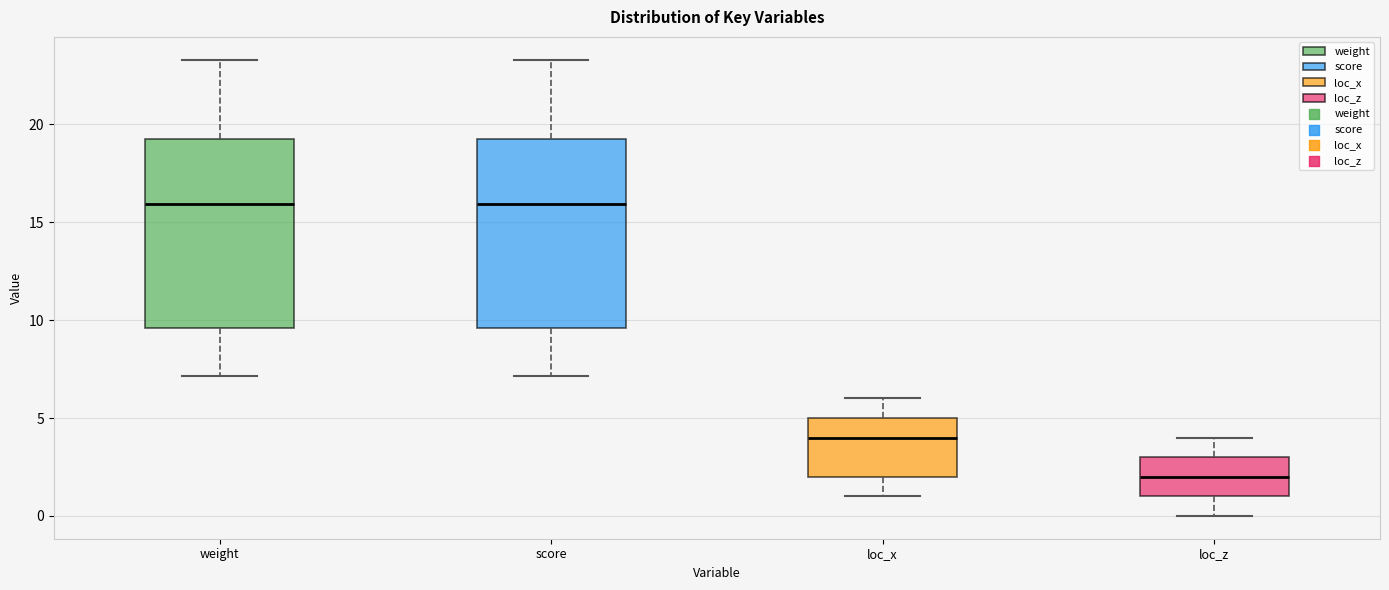

Reading left to right, transcribe this box plot: for each box, give where its median line is, the range the box spans, and where its two whiskers end, as read against the y-axis. The values are not printed on the chart, so give them approximately, as read against the axis.

weight: median 16.0, box 9.5 to 19.5, whiskers 7.0 to 23.5
score: median 16.0, box 9.5 to 19.5, whiskers 7.0 to 23.5
loc_x: median 4.0, box 2.0 to 5.0, whiskers 1.0 to 6.0
loc_z: median 2.0, box 1.0 to 3.0, whiskers 0.0 to 4.0